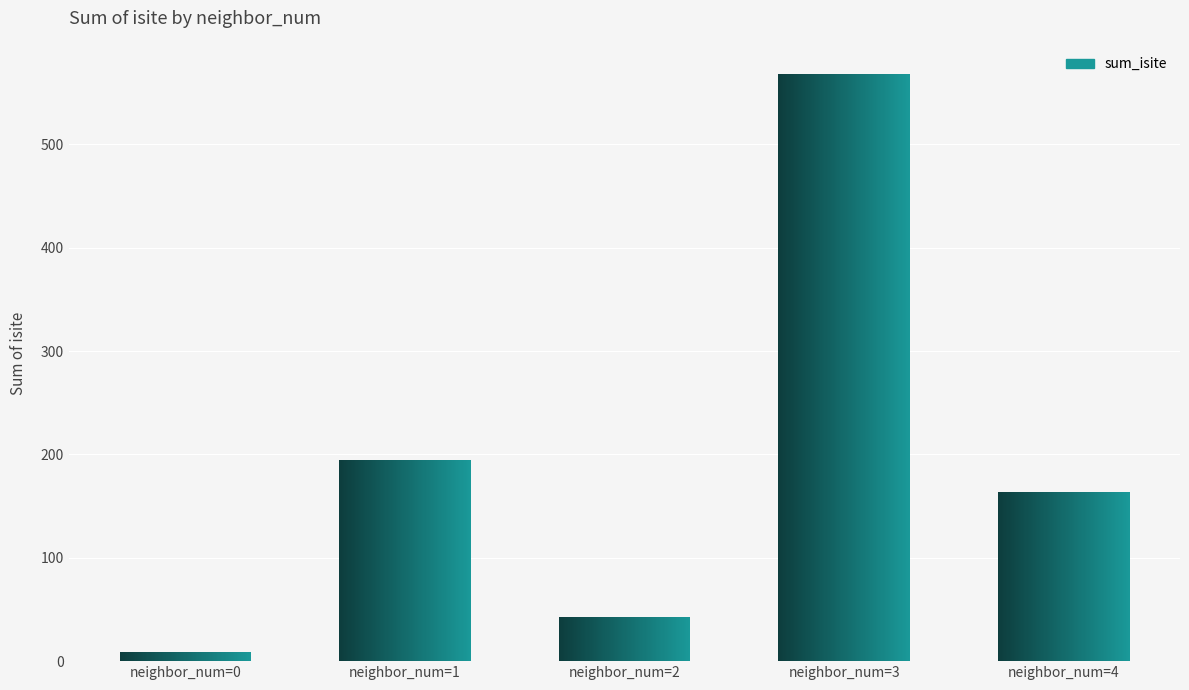

Reading left to right, list all the values displayed in this chart.

neighbor_num=0=9	neighbor_num=1=195	neighbor_num=2=43	neighbor_num=3=568	neighbor_num=4=164